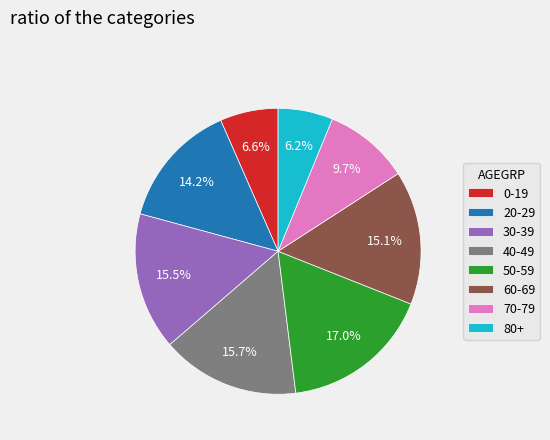

Do 0-19 and 70-79 together represent more than half of the pie?

No